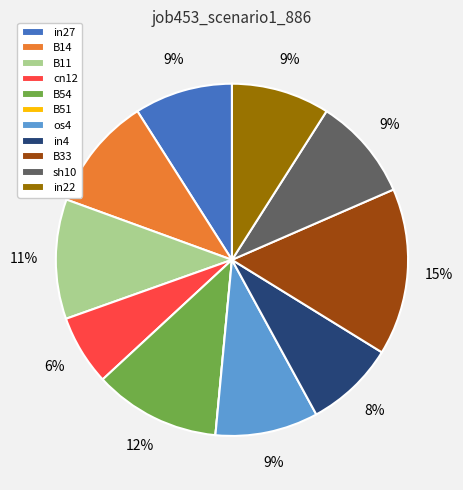

Is in27 the majority of the pie?

No